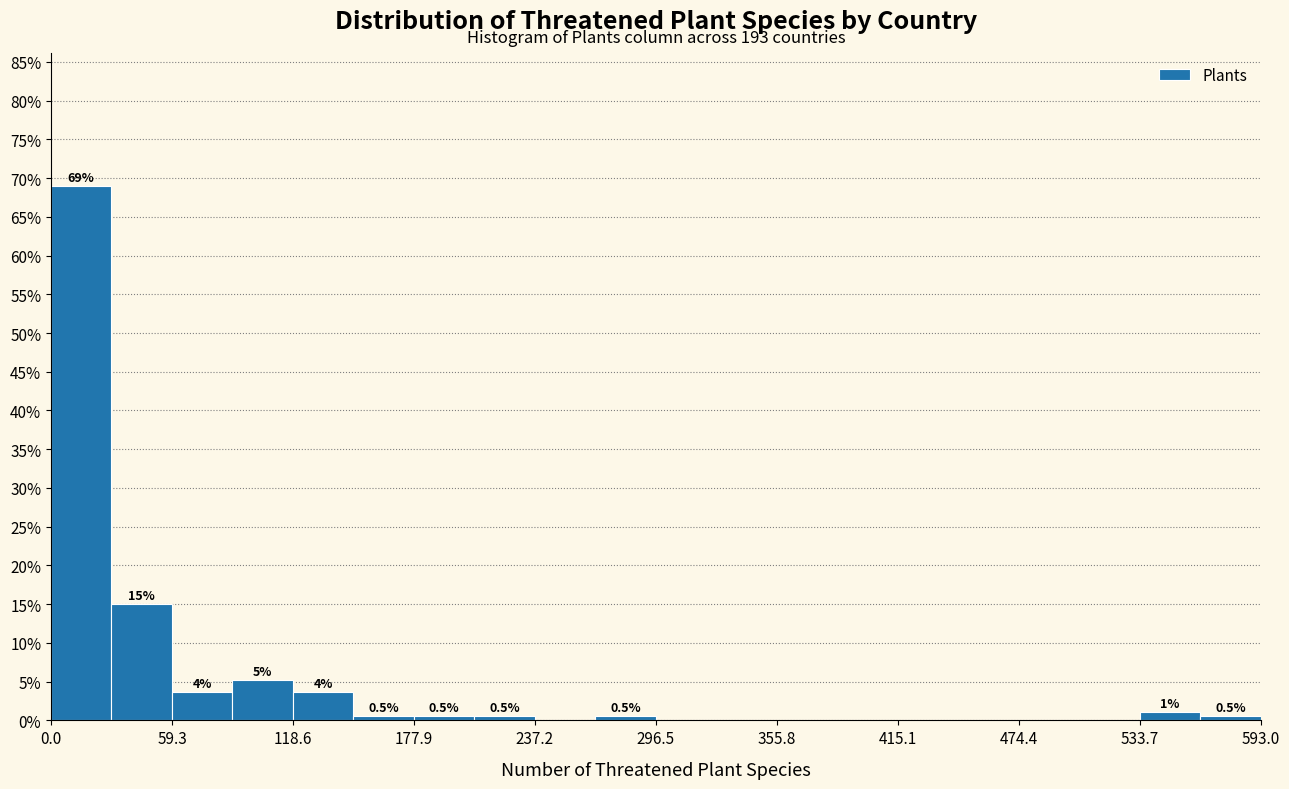

Around what value on the x-axis is the tallest bar? Give the approximate position of its centre, as read against the axis.

10